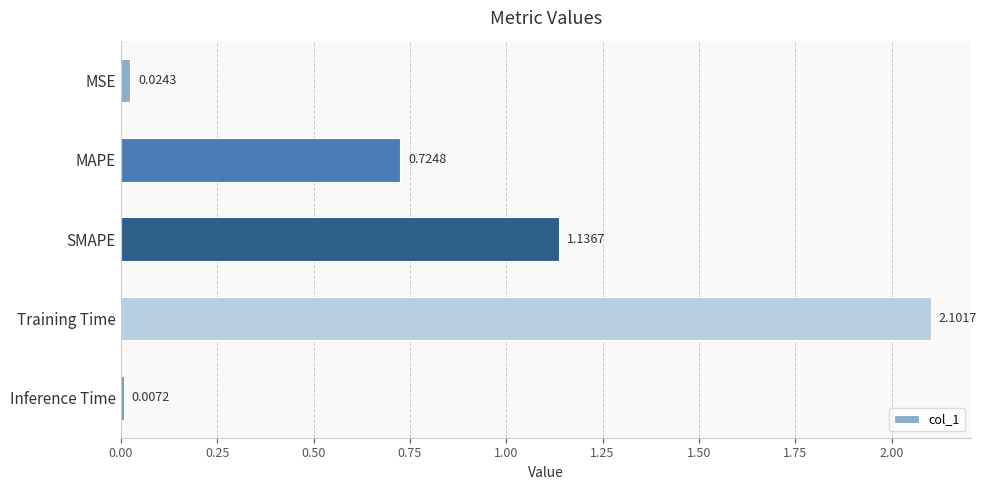

Which has a higher value, Inference Time or SMAPE?

SMAPE